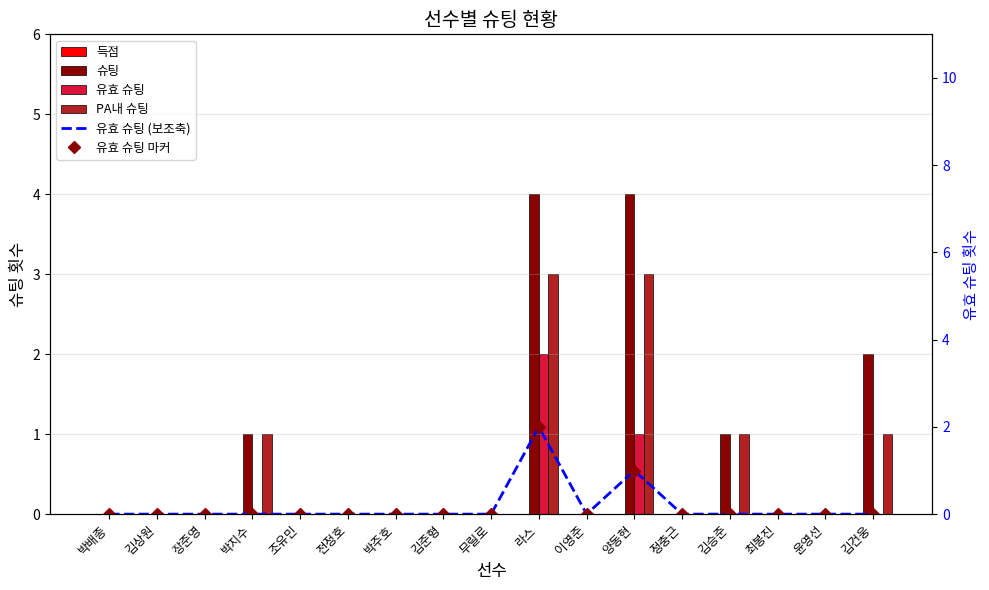

Reading left to right, list all the values displayed in this chart.

득점: 0	0	0	0	0	0	0	0	0	0	0	0	0	0	0	0	0
슈팅: 0	0	0	1	0	0	0	0	0	4	0	4	0	1	0	0	2
유효 슈팅: 0	0	0	0	0	0	0	0	0	2	0	1	0	0	0	0	0
PA내 슈팅: 0	0	0	1	0	0	0	0	0	3	0	3	0	1	0	0	1
유효 슈팅 (보조축): 0	0	0	0	0	0	0	0	0	2	0	1	0	0	0	0	0
유효 슈팅 마커: 0	0	0	0	0	0	0	0	0	2	0	1	0	0	0	0	0